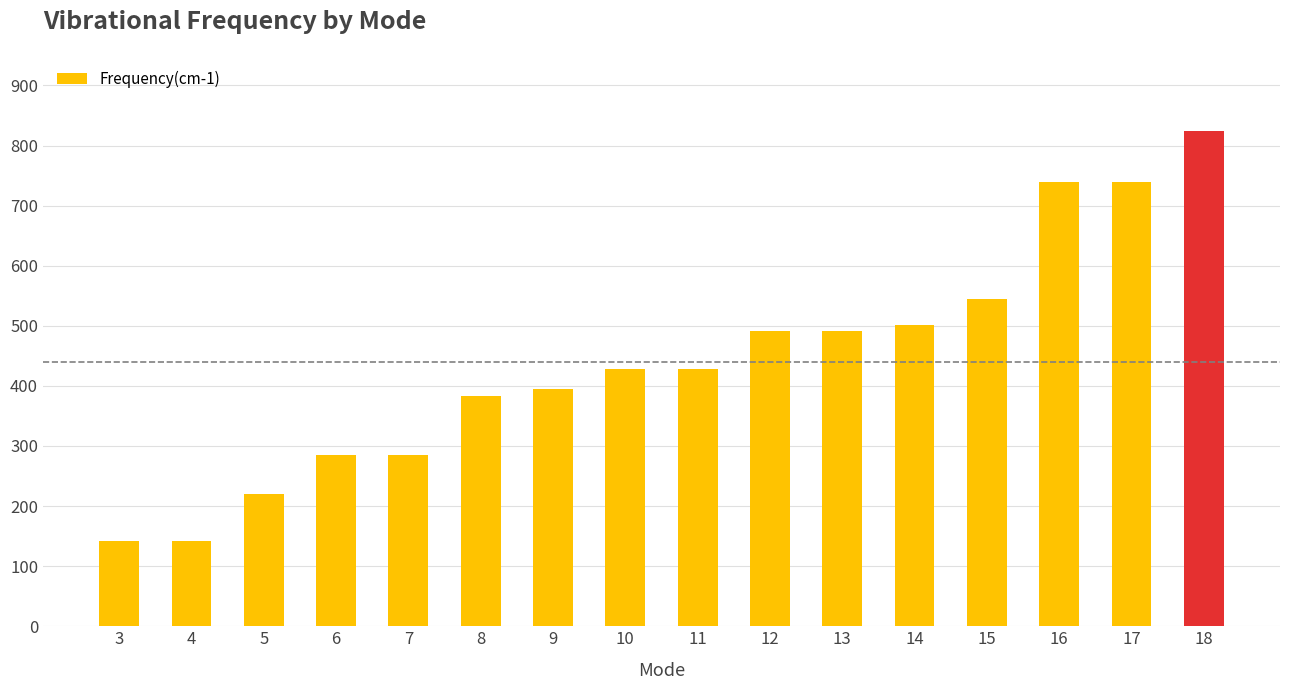

What is the minimum value shown in the chart?

142.6